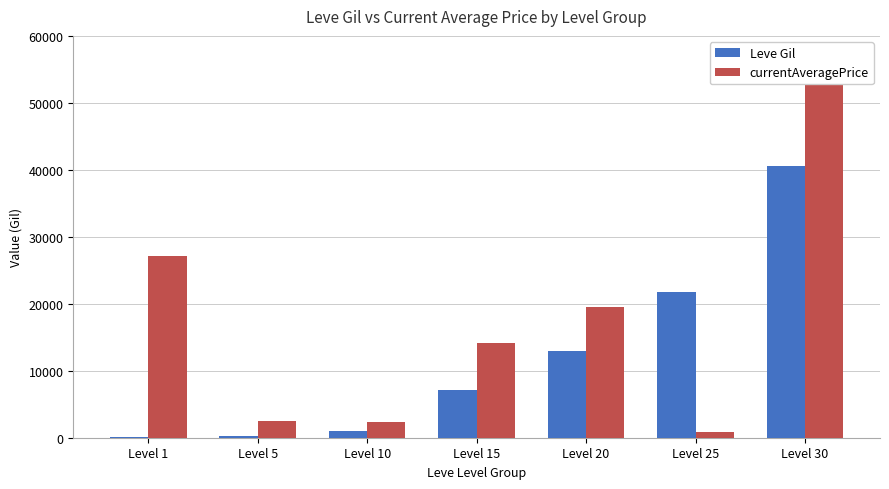

Which series has the largest range (max minus min)?

currentAveragePrice